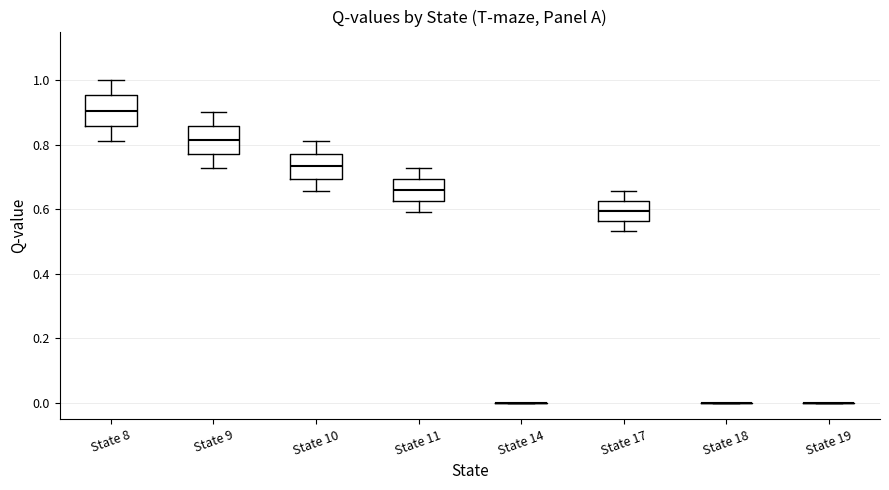

Where does the median line of the box for State 11 sit on the y-axis? The values are not printed on the chart, so give them approximately, as read against the axis.

0.66